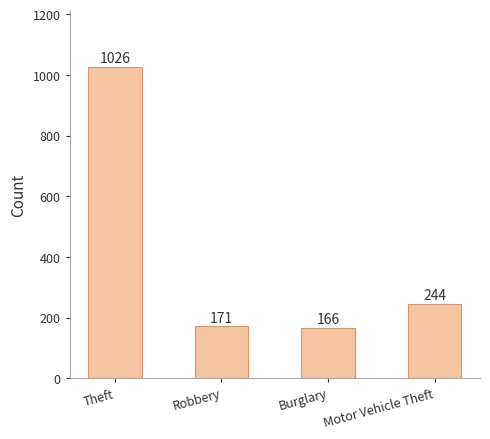

How many values are below 244?

2